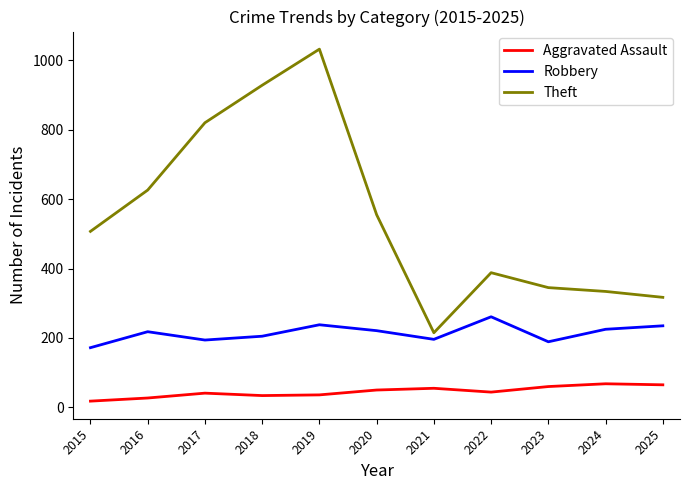

In Theft, how many points are lower than both neighbors (excluding endpoints)?

1